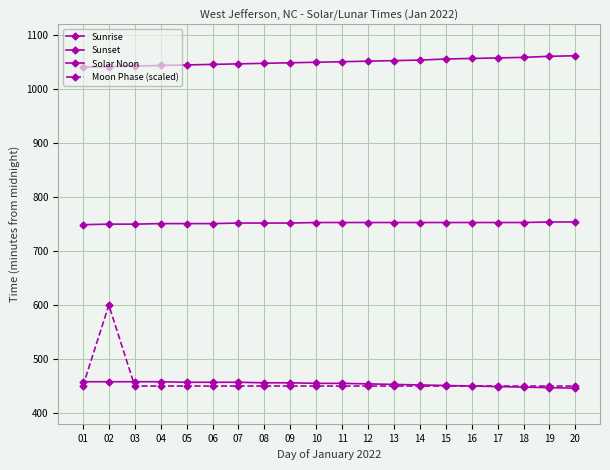

Reading right to left, transcribe all the data shown in this chart.

Sunrise: 20=446	19=447	18=448	17=449	16=450	15=451	14=452	13=453	12=454	11=455	10=455	09=456	08=456	07=457	06=457	05=457	04=458	03=458	02=458	01=458
Sunset: 20=1062	19=1061	18=1059	17=1058	16=1057	15=1056	14=1054	13=1053	12=1052	11=1051	10=1050	09=1049	08=1048	07=1047	06=1046	05=1045	04=1044	03=1043	02=1042	01=1041
Solar Noon: 20=754	19=754	18=753	17=753	16=753	15=753	14=753	13=753	12=753	11=753	10=753	09=752	08=752	07=752	06=751	05=751	04=751	03=750	02=750	01=749
Moon Phase (scaled): 20=450	19=450	18=450	17=450	16=450	15=450	14=450	13=450	12=450	11=450	10=450	09=450	08=450	07=450	06=450	05=450	04=450	03=450	02=600	01=450